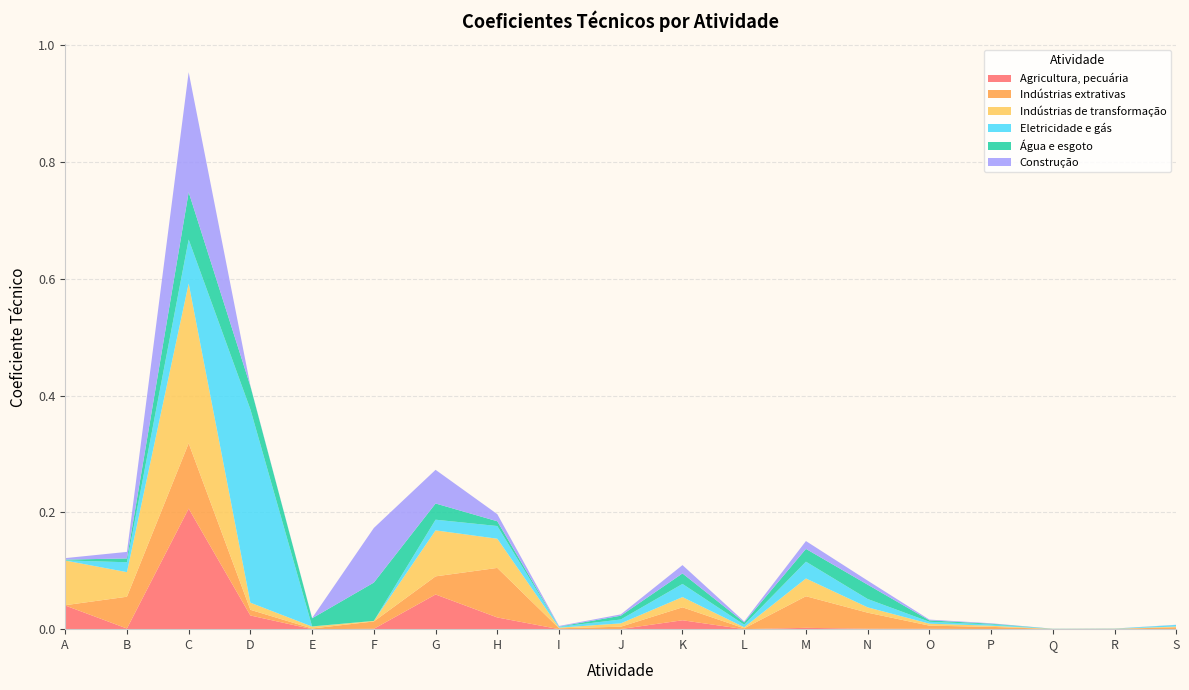

Reading right to left, list all the values displayed in this chart.

Agricultura, pecuária: S=0.0	R=0.0	Q=0.0	P=0.0	O=0.0	N=0.0	M=0.0	L=0.0	K=0.0	J=0.0	I=0.0	H=0.0	G=0.1	F=0.0	E=0.0	D=0.0	C=0.2	B=0.0	A=0.0
Indústrias extrativas: S=0.0	R=0.0	Q=0.0	P=0.0	O=0.0	N=0.0	M=0.1	L=0.0	K=0.0	J=0.0	I=0.0	H=0.1	G=0.0	F=0.0	E=0.0	D=0.0	C=0.1	B=0.1	A=0.0
Indústrias de transformação: S=0.0	R=0.0	Q=0.0	P=0.0	O=0.0	N=0.0	M=0.0	L=0.0	K=0.0	J=0.0	I=0.0	H=0.0	G=0.1	F=0.0	E=0.0	D=0.0	C=0.3	B=0.0	A=0.1
Eletricidade e gás: S=0.0	R=0.0	Q=0.0	P=0.0	O=0.0	N=0.0	M=0.0	L=0.0	K=0.0	J=0.0	I=0.0	H=0.0	G=0.0	F=0.0	E=0.0	D=0.3	C=0.1	B=0.0	A=0.0
Água e esgoto: S=0.0	R=0.0	Q=0.0	P=0.0	O=0.0	N=0.0	M=0.0	L=0.0	K=0.0	J=0.0	I=0.0	H=0.0	G=0.0	F=0.1	E=0.0	D=0.0	C=0.1	B=0.0	A=0.0
Construção: S=0.0	R=0.0	Q=0.0	P=0.0	O=0.0	N=0.0	M=0.0	L=0.0	K=0.0	J=0.0	I=0.0	H=0.0	G=0.1	F=0.1	E=0.0	D=0.0	C=0.2	B=0.0	A=0.0